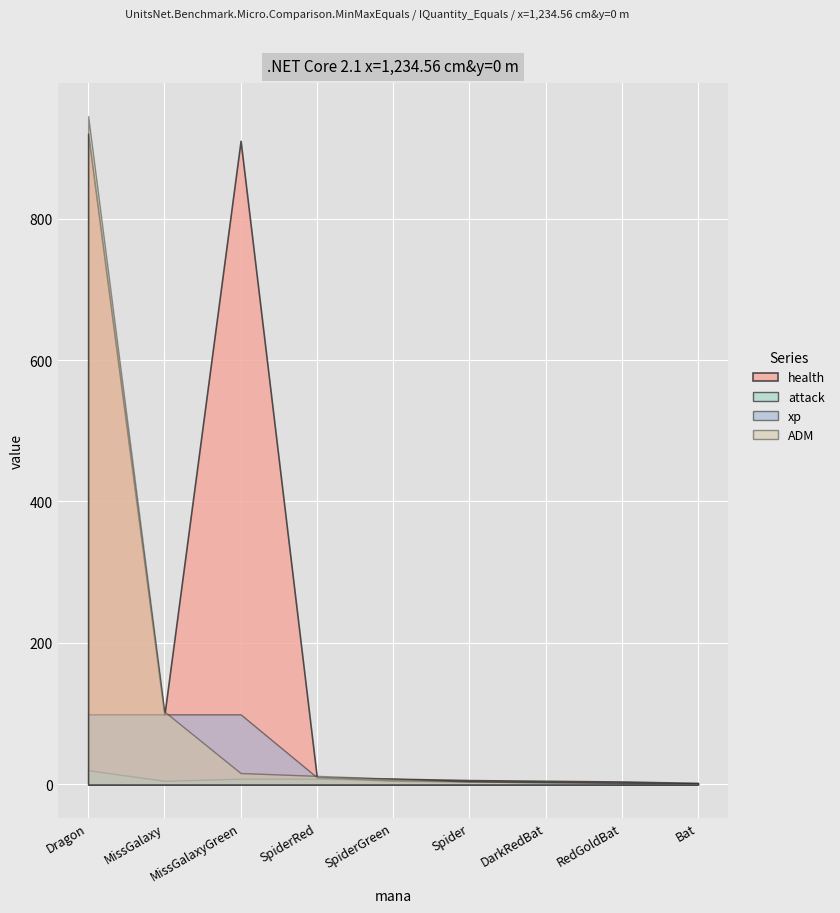

Is the value of xp at MissGalaxy greater than the value of health at DarkRedBat?

Yes